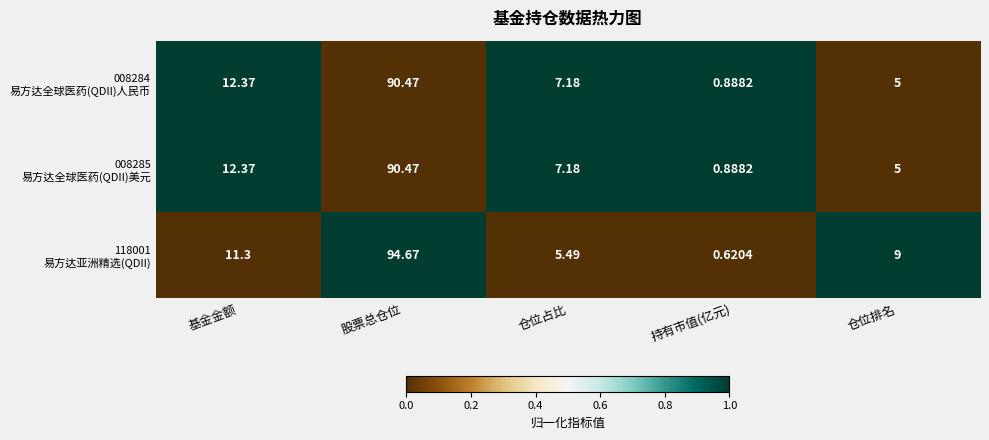

Which label corresponds to the largest value in the chart?

股票总仓位